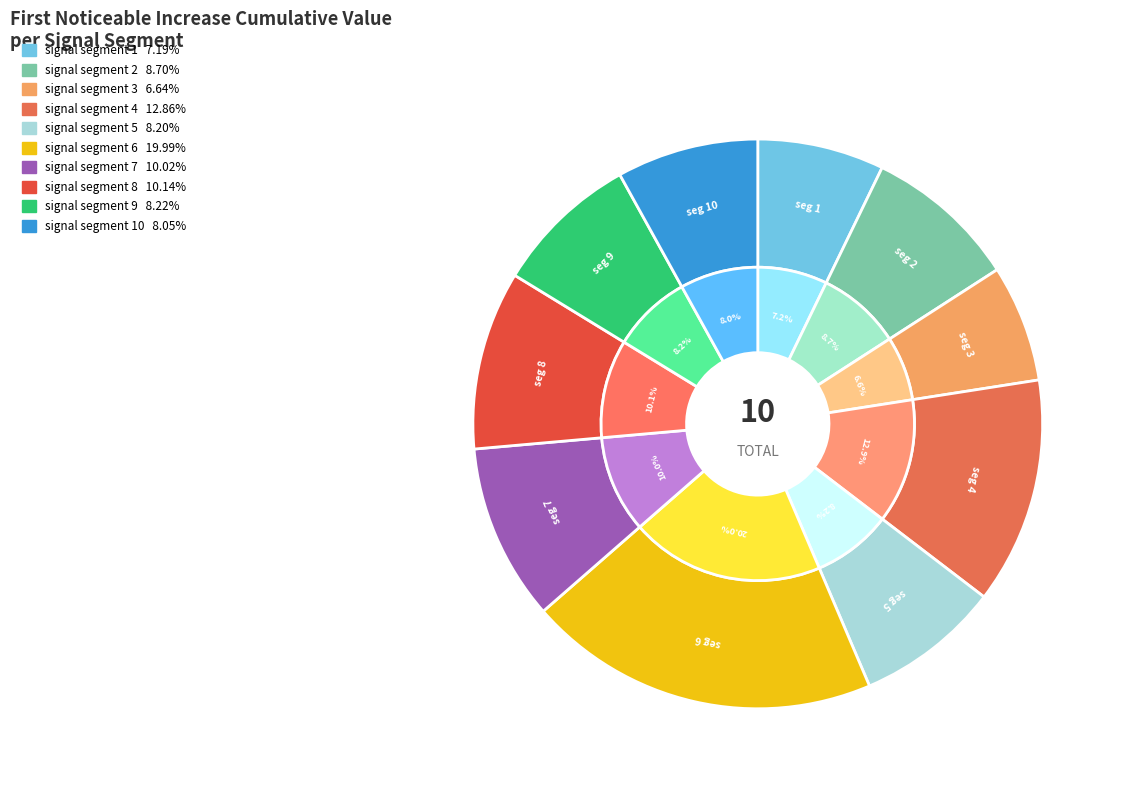

Is there a majority slice in this chart?

No